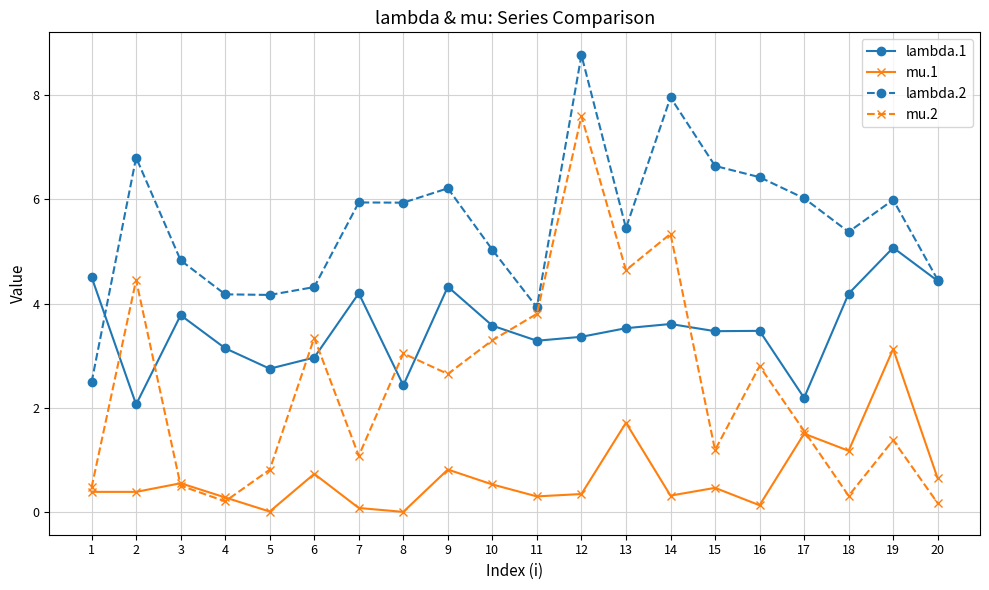

Which series changed the most between 11 and 13?

lambda.2